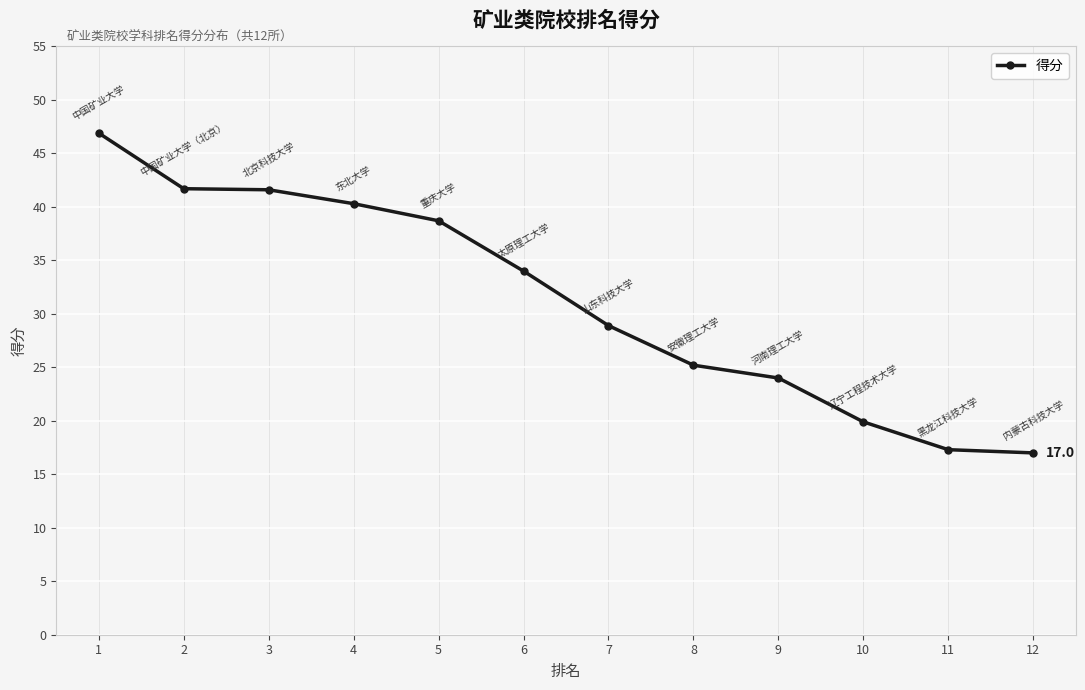

What is the value of the 3rd point from the left?

41.6